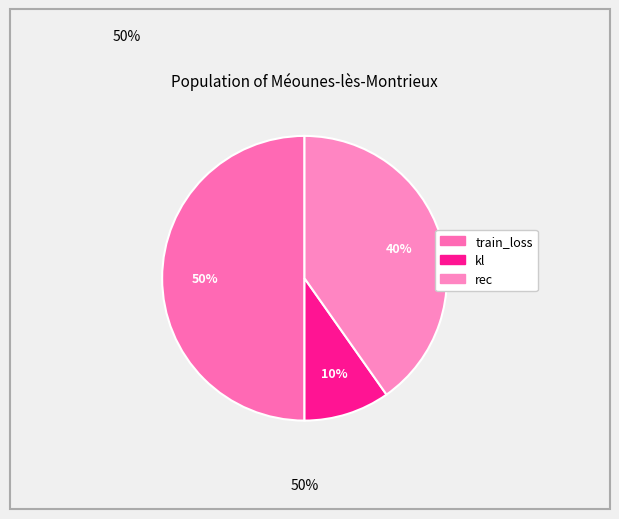

What portion of the pie excludes kl?

90.2%